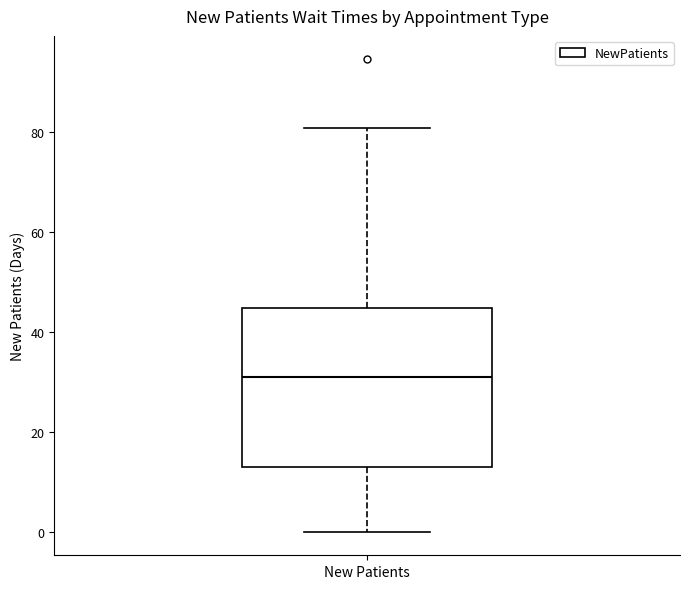

Transcribe this box plot: give where the median line is, the range the box spans, and where the two whiskers end, as read against the y-axis. The values are not printed on the chart, so give them approximately, as read against the axis.

median 32, box 14 to 44, whiskers 0 to 80